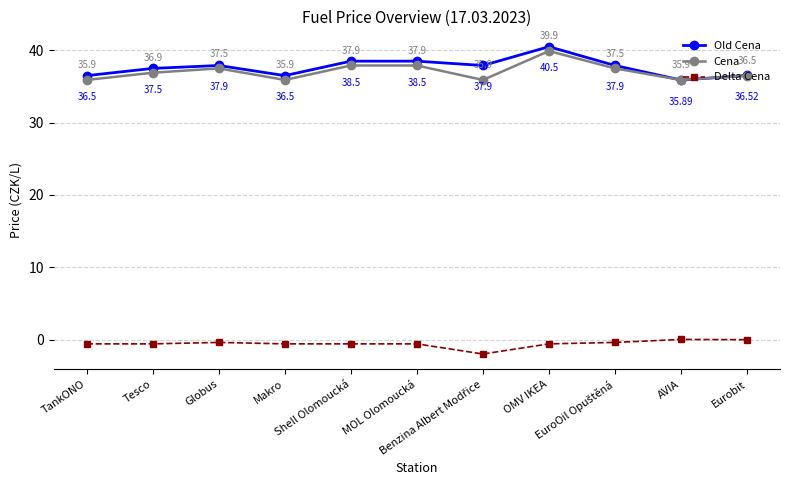

Which series has the largest total across all categories?

Old Cena